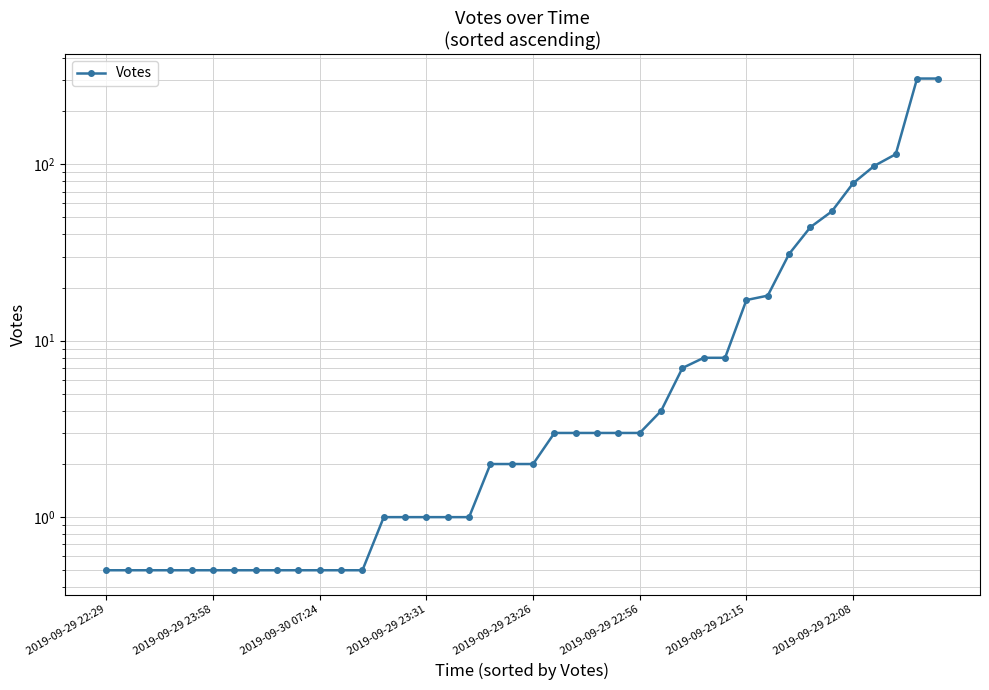

Is this an area chart (filled region under the line)?

No